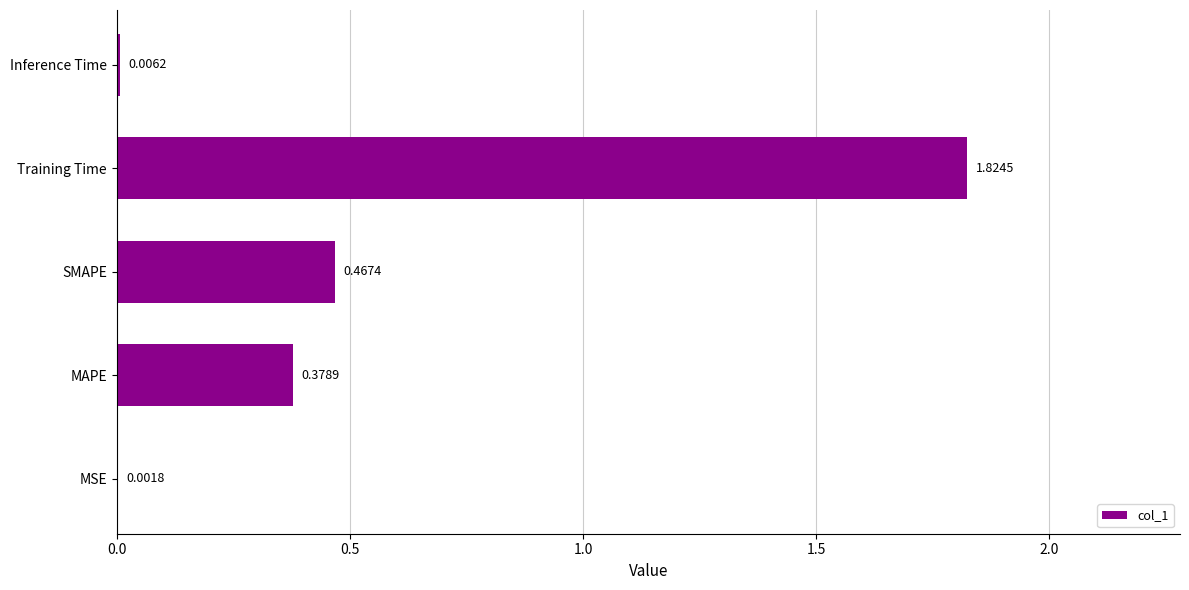

Where is the data nearest to the value 0?

MSE